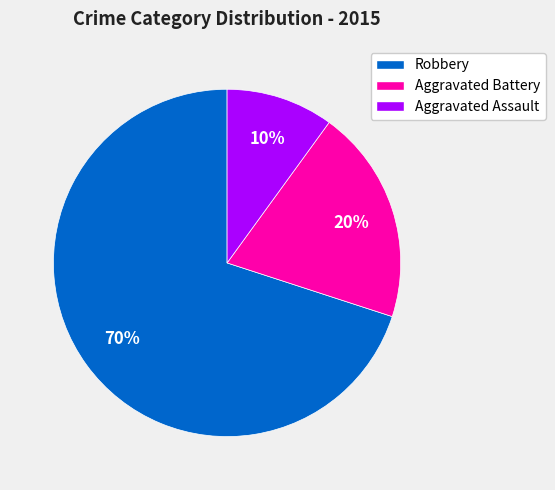

To the nearest percent, what is the difference between the largest and smallest slice percentages?

60%